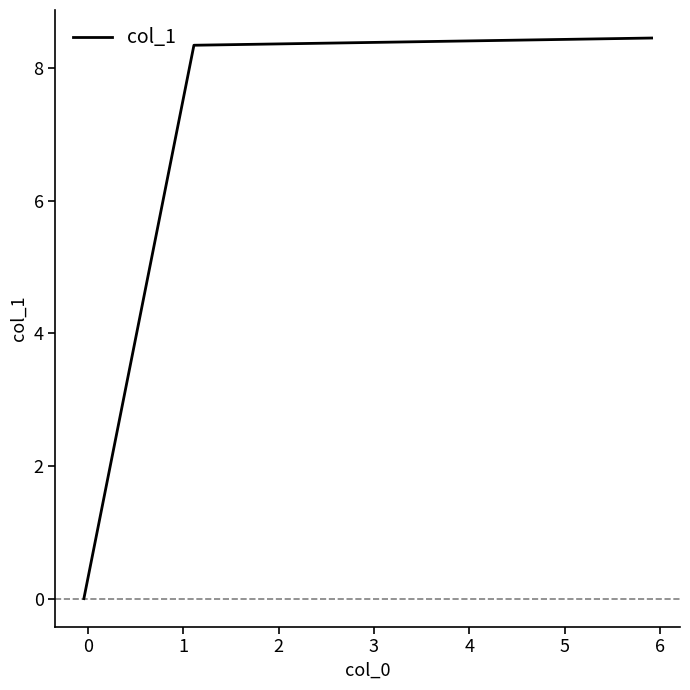

What is the difference between the maximum and minimum values?

8.4